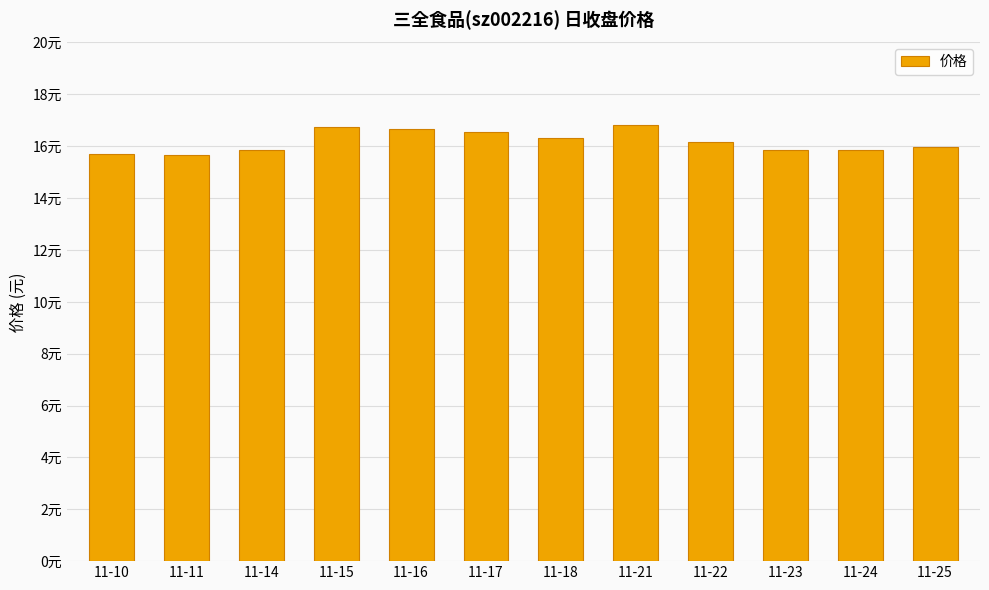

What is the change in value from 11-16 to 11-21?

+0.1